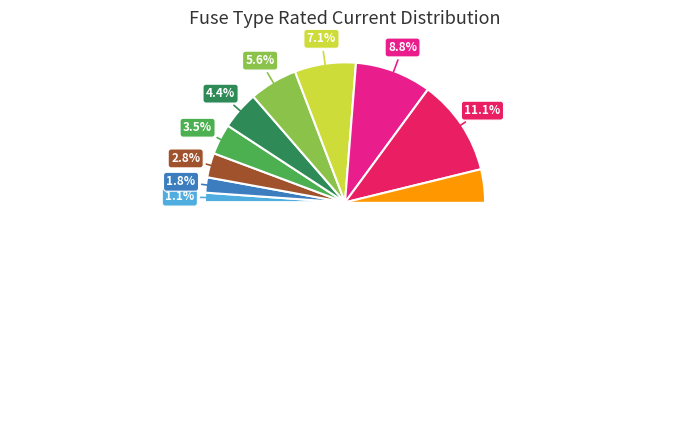

What is the smallest slice in the pie chart?

HV 6.3A